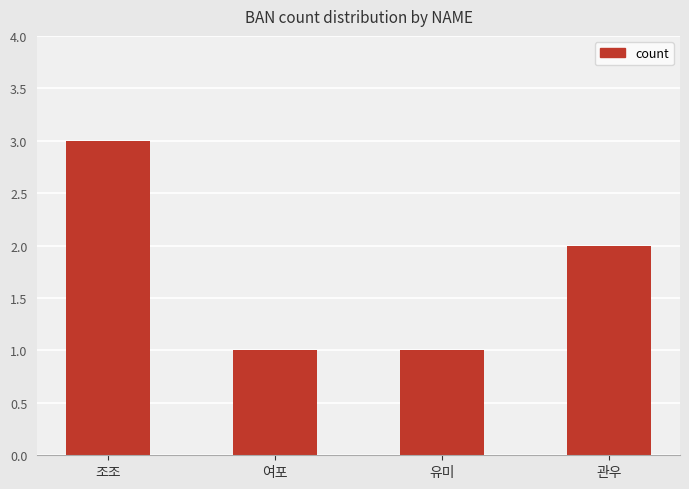

How many bars are there in total?

4